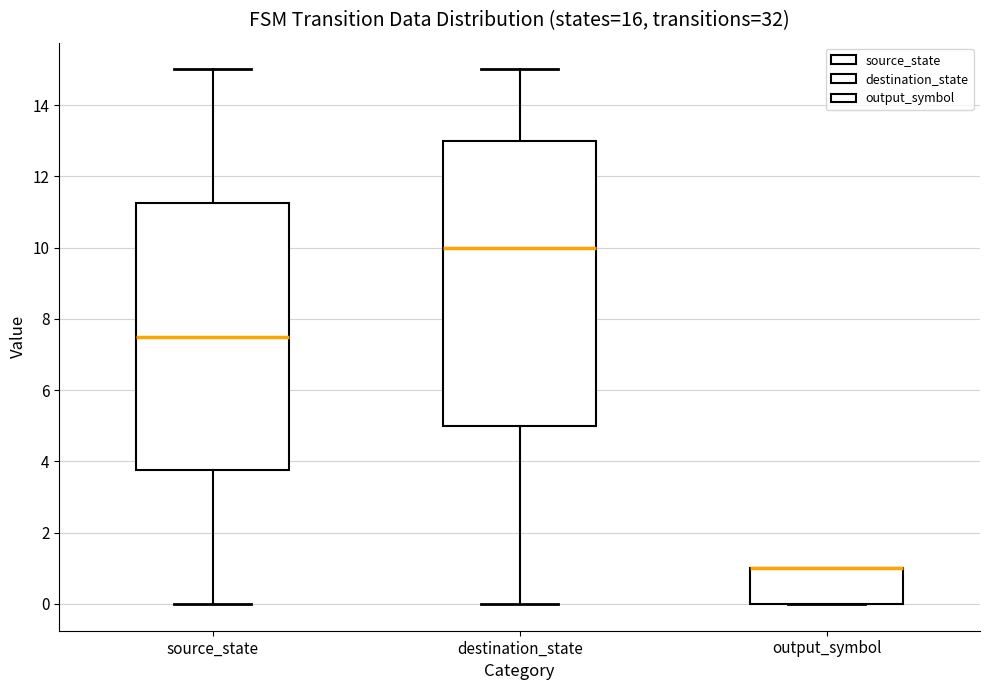

Which box is the tallest, from its lower edge to its upper edge?

destination_state